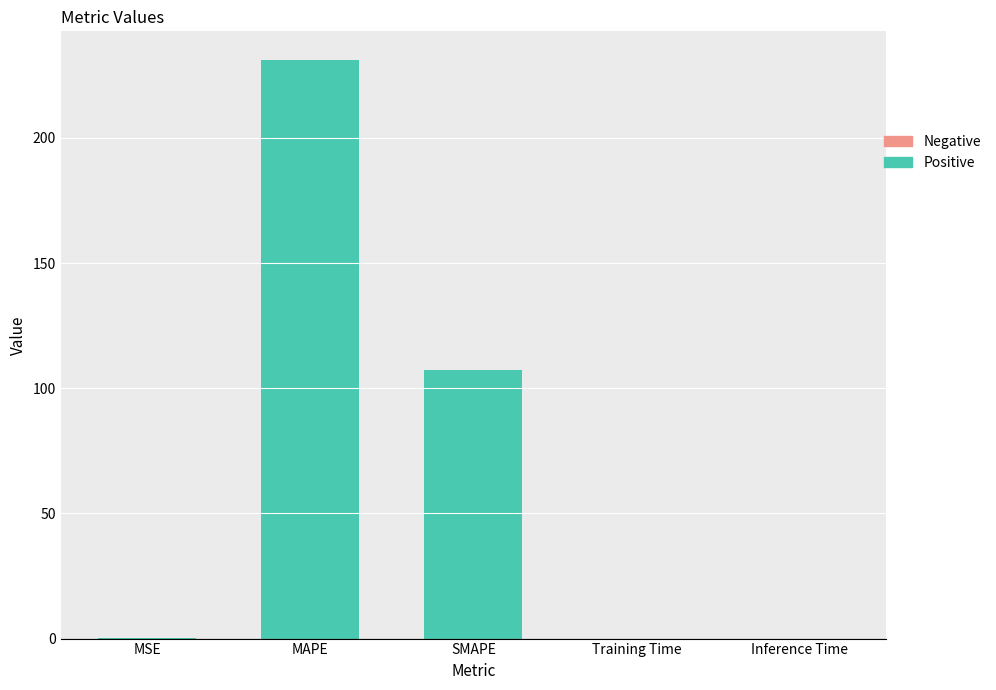

What is the label of the 2nd bar from the left?

MAPE